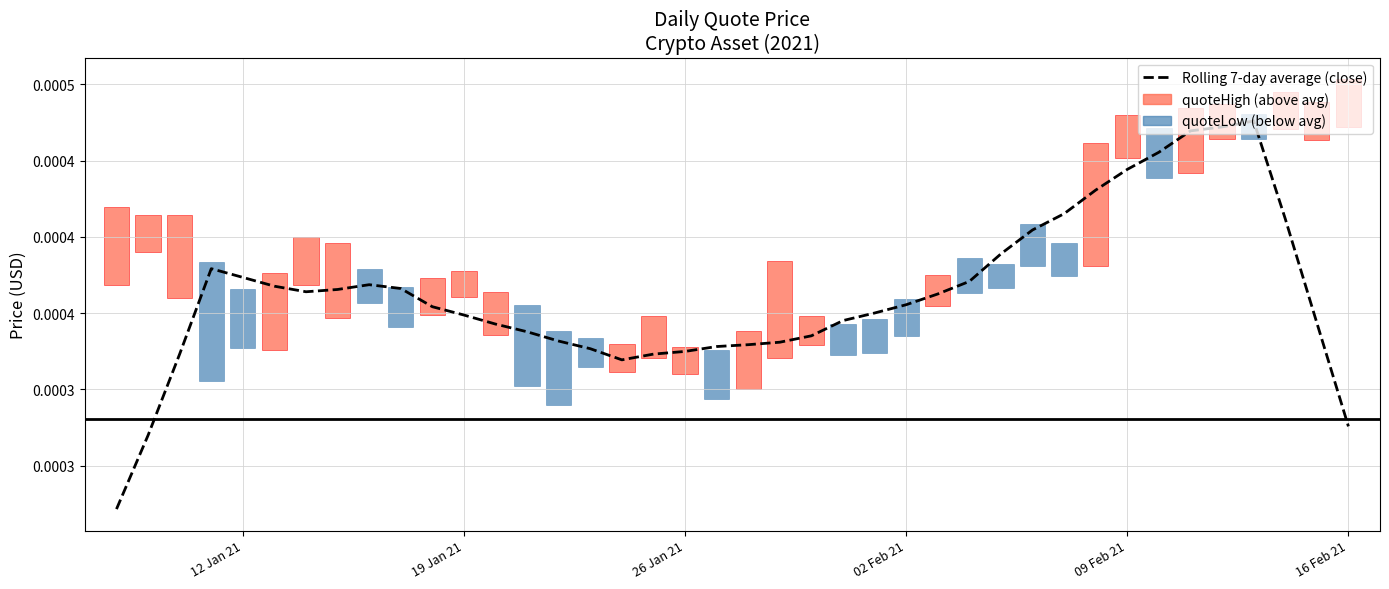

The value at 02 Feb 21 is 0.0. True or false?

False